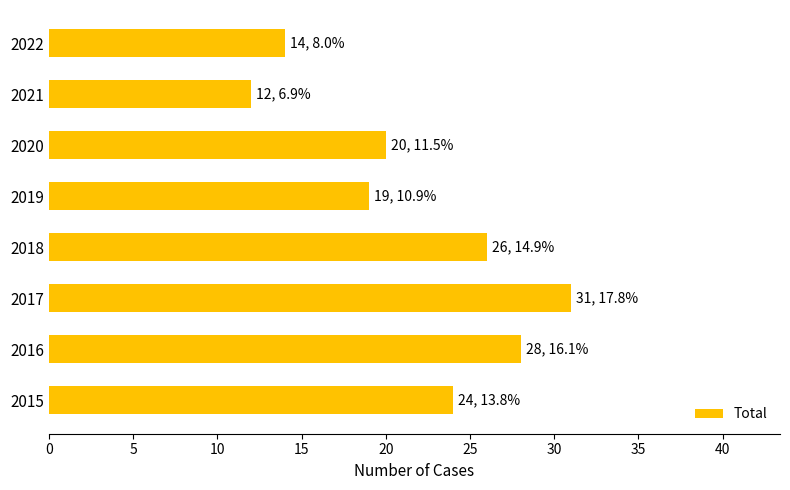

List the labels in order of value, smallest first.

2021, 2022, 2019, 2020, 2015, 2018, 2016, 2017